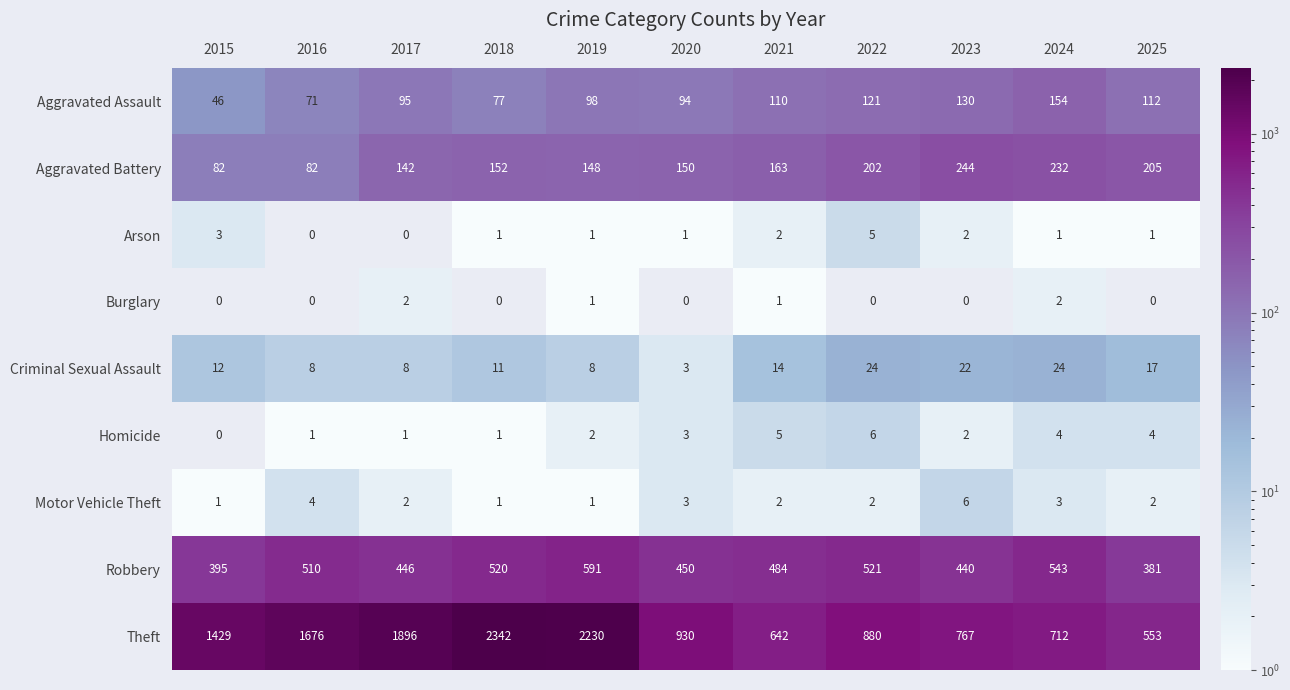

Which series has the widest spread of values?

Theft